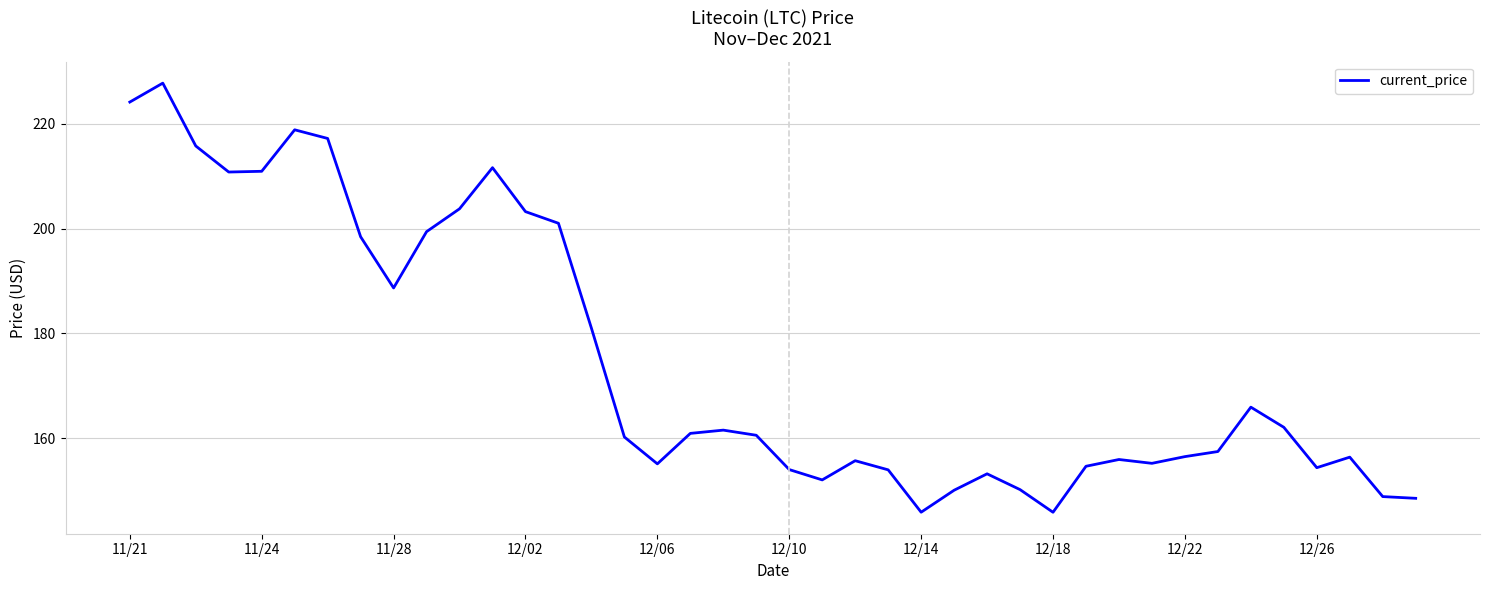

True or false: the data has more than 1 interior local peaks.

True